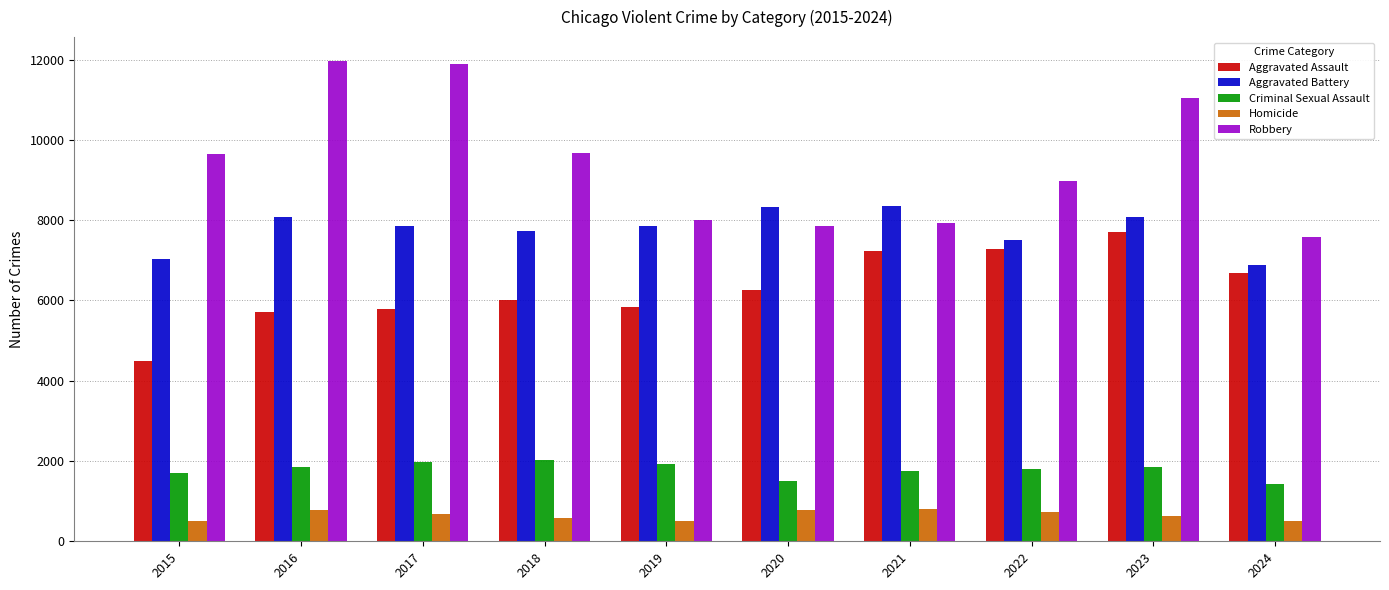

Is it true that Criminal Sexual Assault equals 327 at 2024?

False